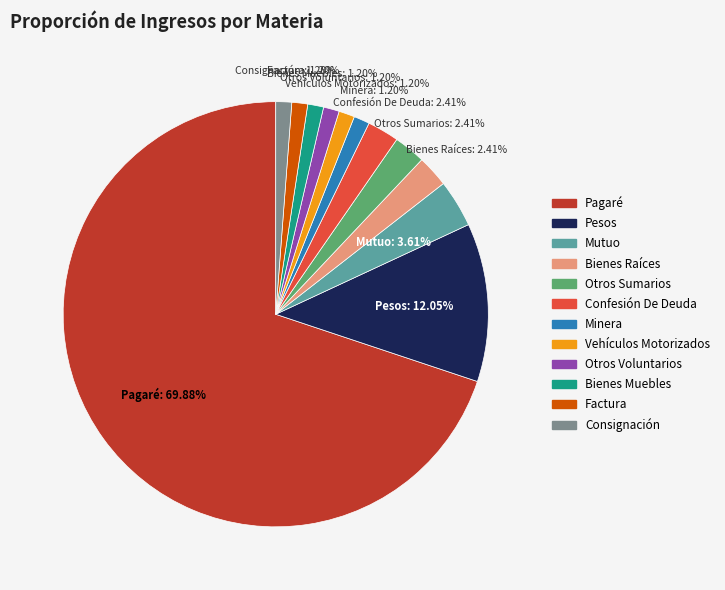

Does any single category account for the majority?

Yes